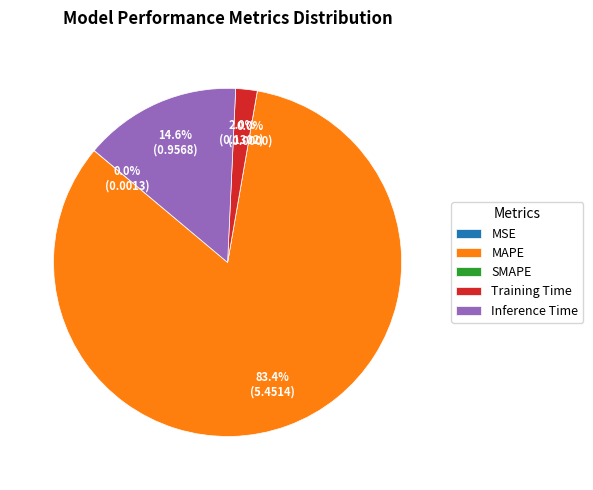

Which category accounts for the majority?

MAPE